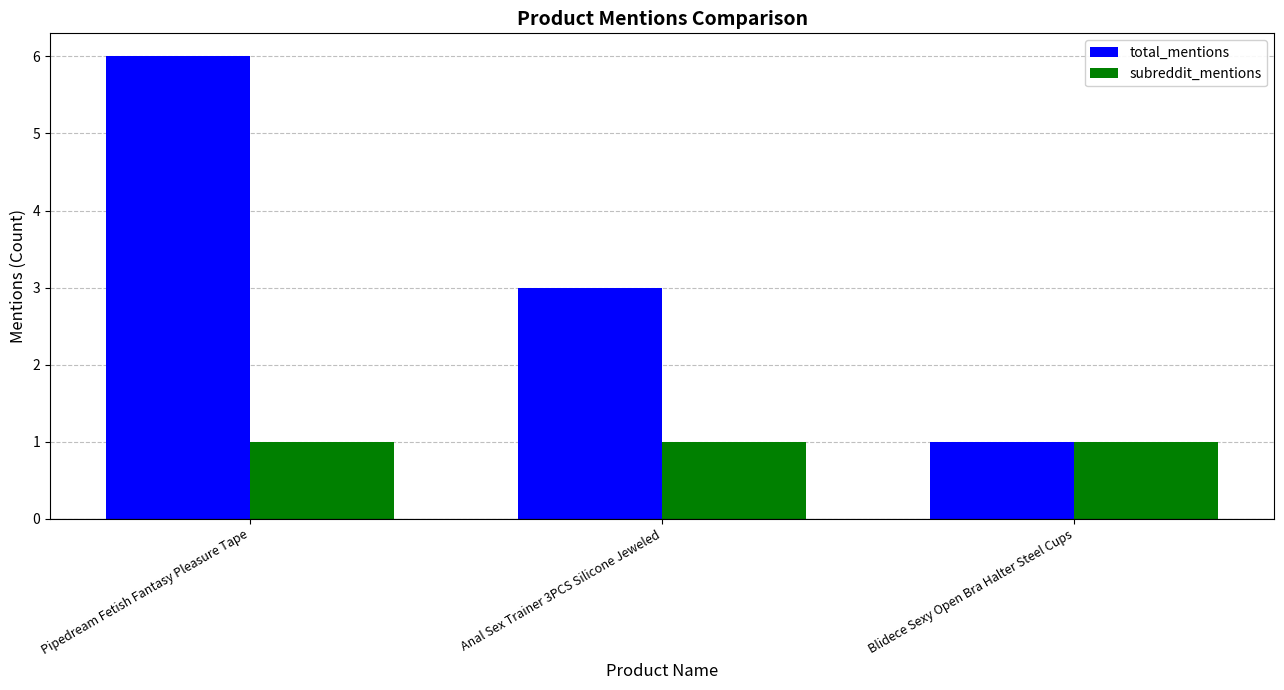

Rank the series by their maximum value, from highest to lowest.

total_mentions, subreddit_mentions